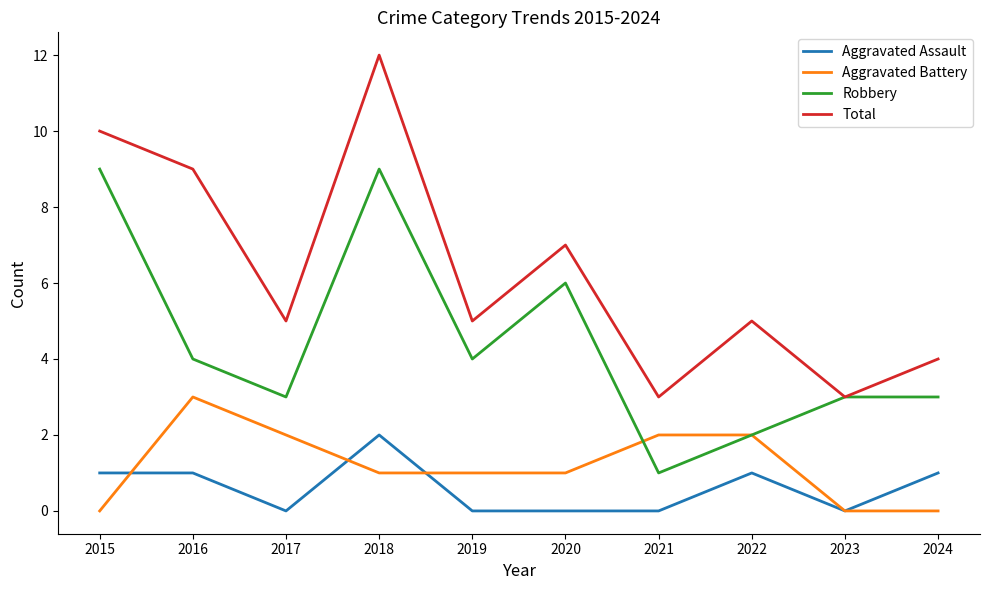

Is the value of Total at 2020 greater than the value of Robbery at 2018?

No